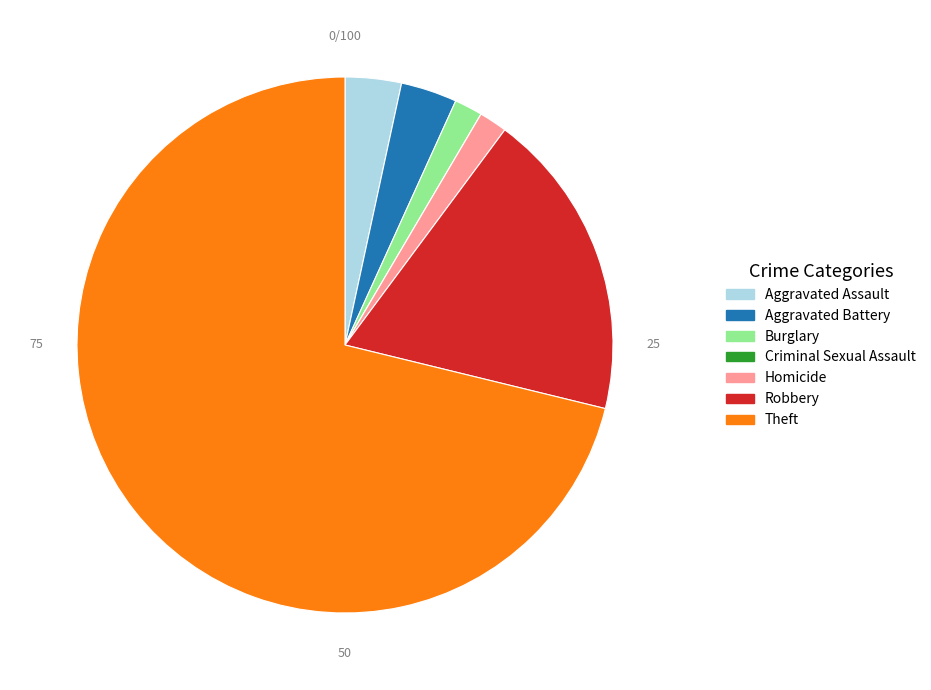

Does Theft account for over 50% of the chart?

Yes